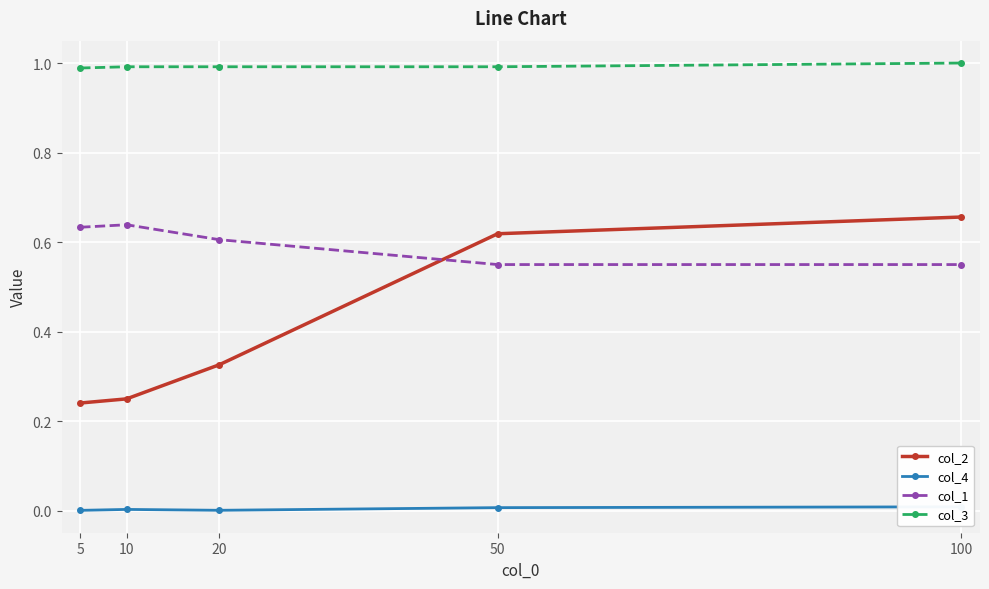

Reading left to right, what are all the values shown in this chart?

col_2: 0.2	0.3	0.3	0.6	0.7
col_4: 0.0	0.0	0.0	0.0	0.0
col_1: 0.6	0.6	0.6	0.6	0.6
col_3: 1.0	1.0	1.0	1.0	1.0